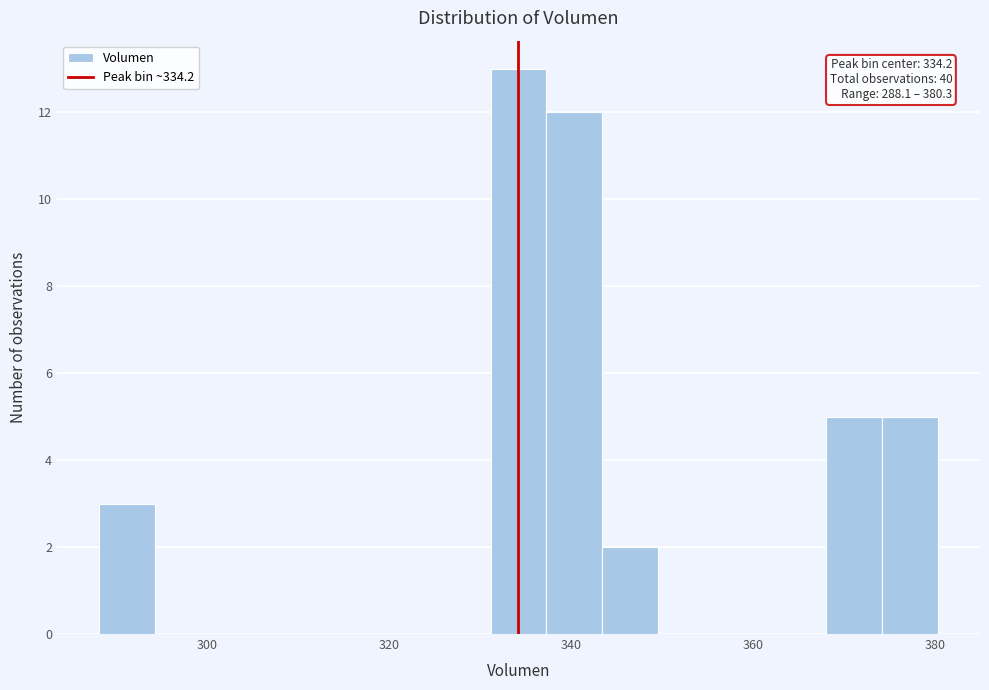

Read against the x-axis, roughly where is the centre of the tallest bar?

334